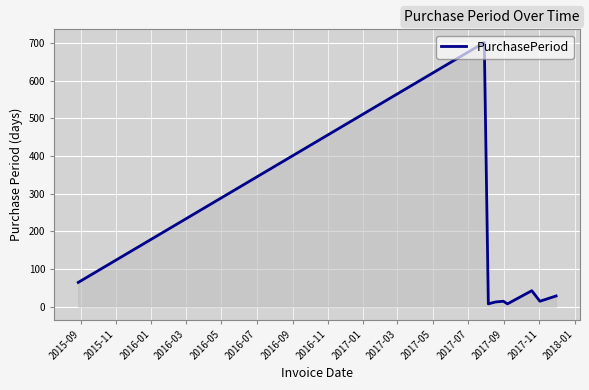

What is the maximum value shown in the chart?

701